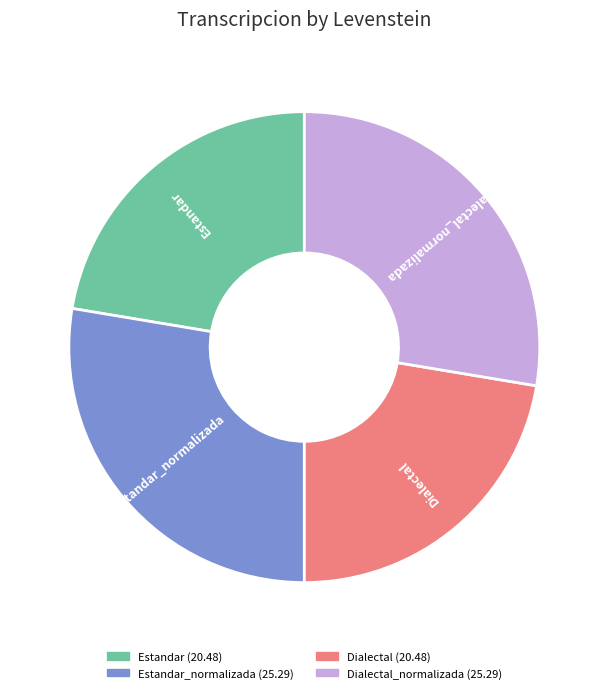

How many slices are in this pie chart?

4